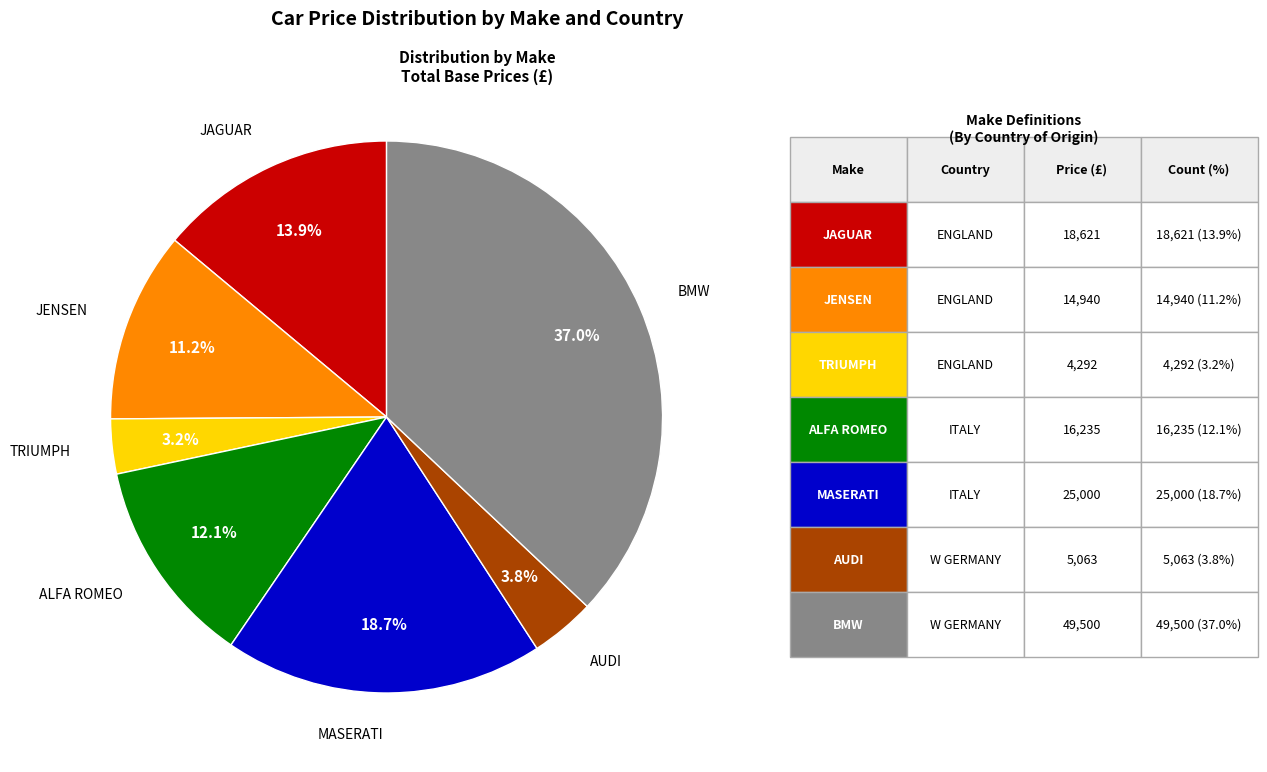

Is there a majority slice in this chart?

No